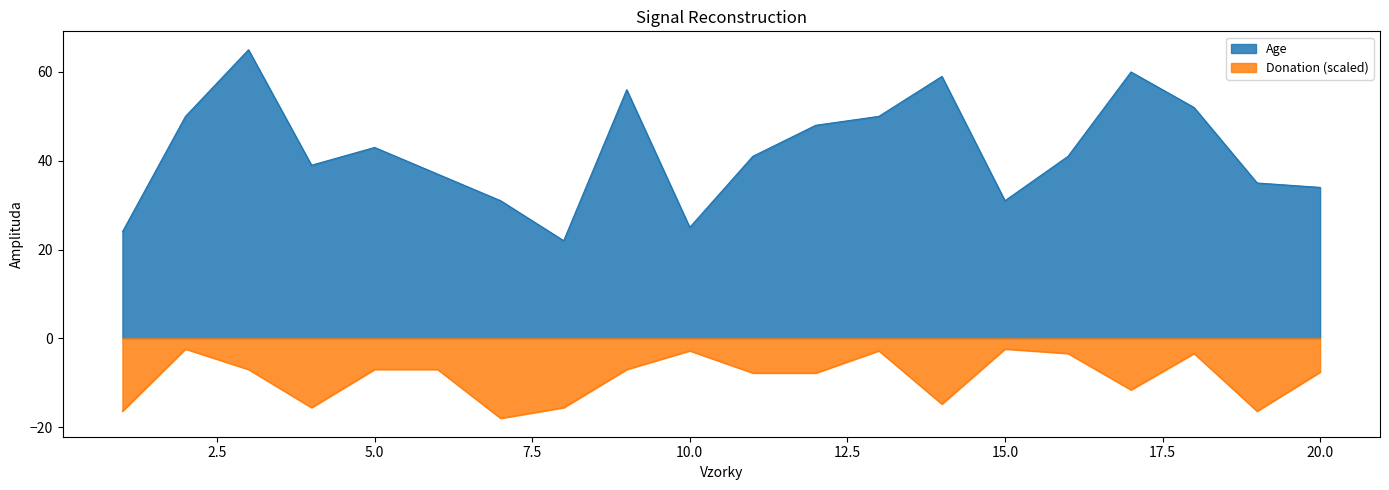

Is the value of Donation at 4 greater than the value of Age at 19?

No